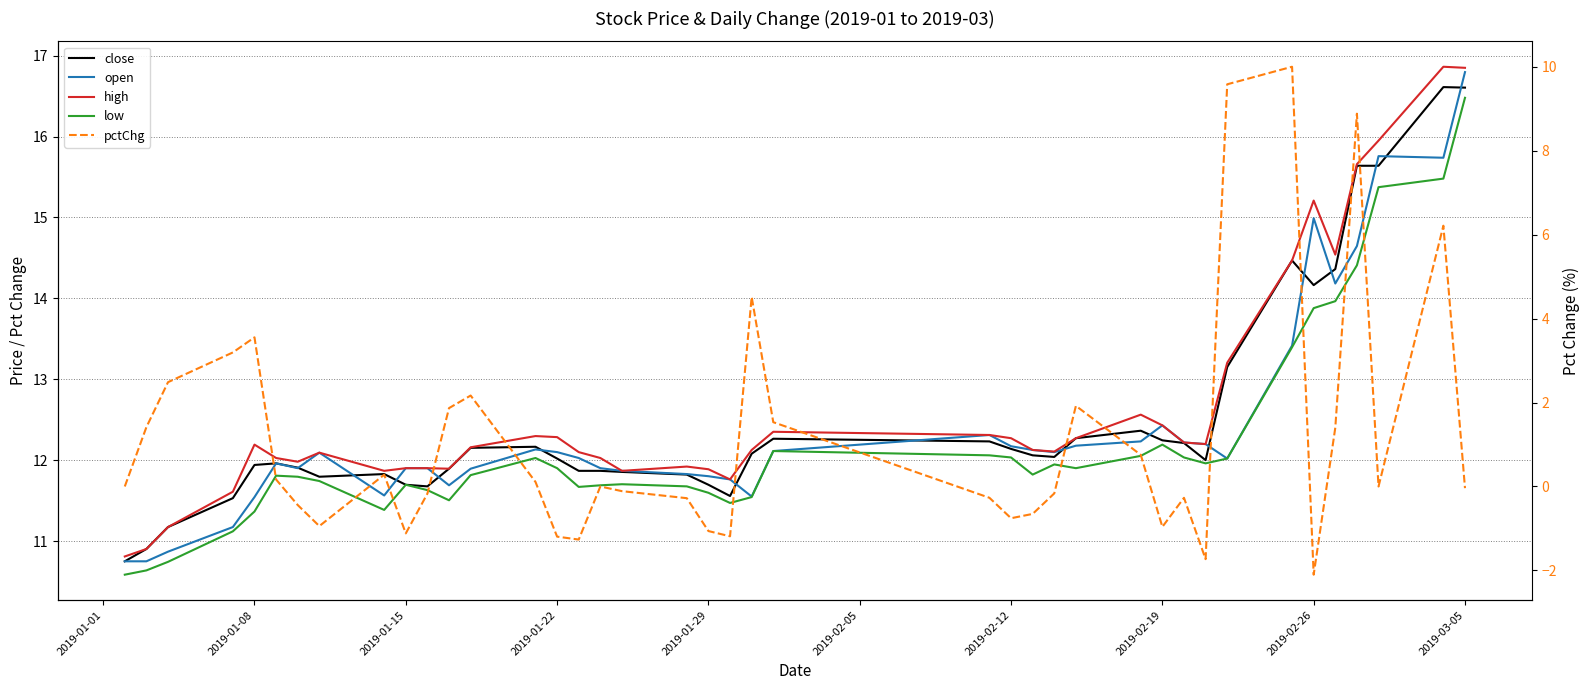

How many times do open and close cross each other?

15